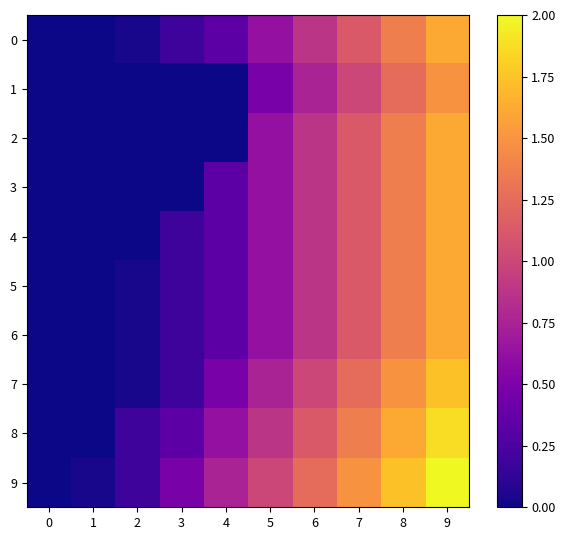

What is the total value across all series at 6?

9.4